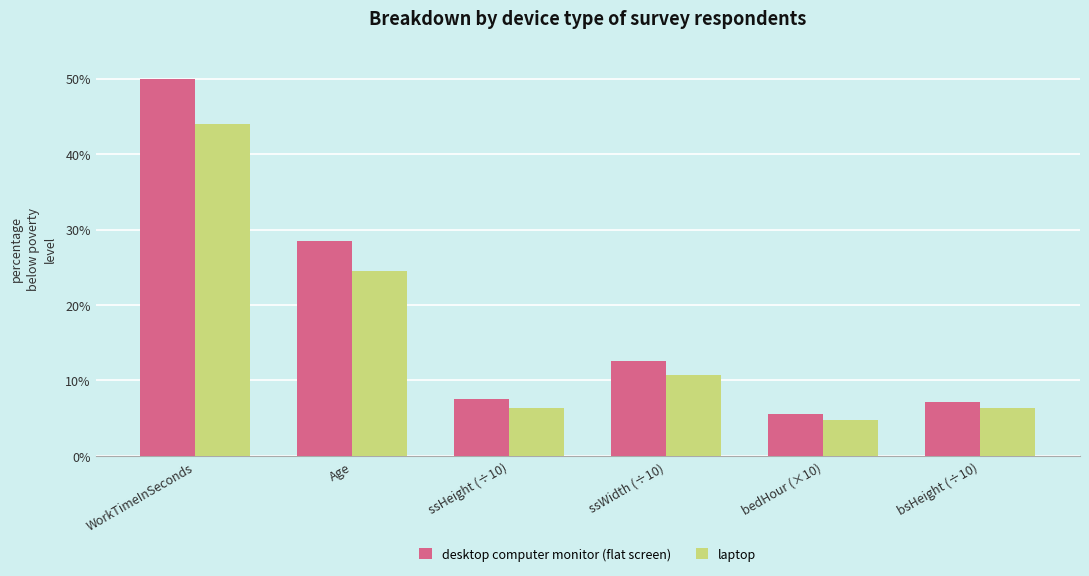

What is the label of the 3rd bar from the left?

ssHeight (÷10)